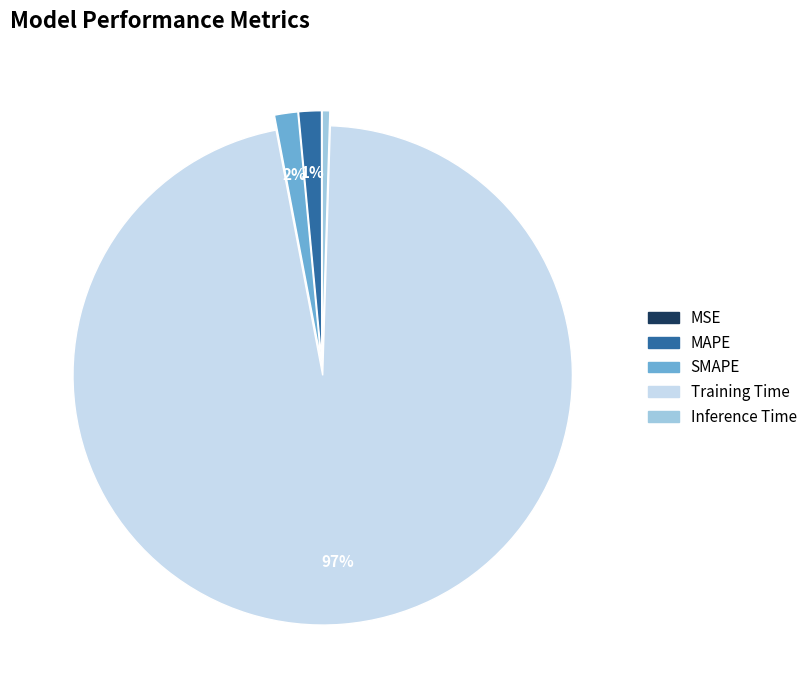

Do Training Time and MAPE together represent more than half of the pie?

Yes